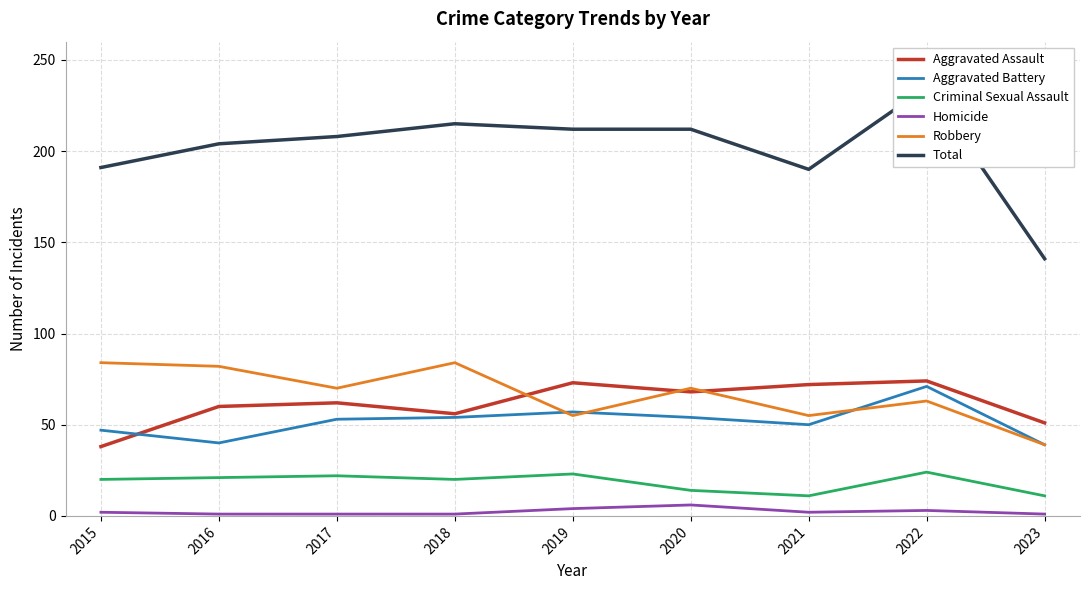

At which category does Homicide reach its first local peak?

2020